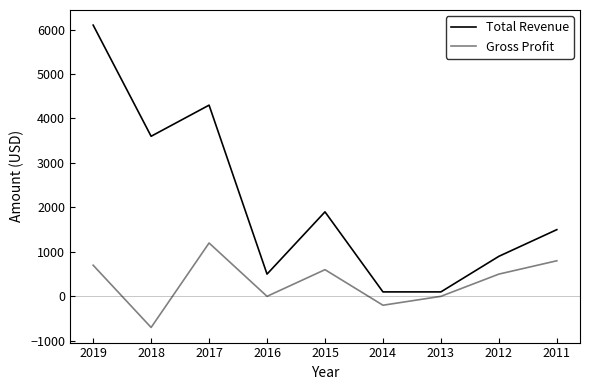

At which label does Gross Profit first exceed 500?

2019